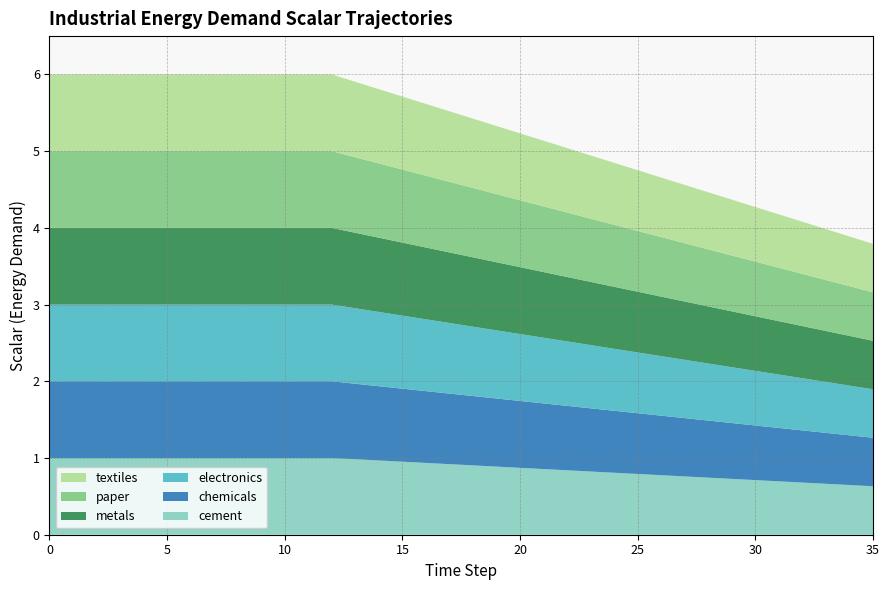

Reading right to left, extract all data points from this chart.

cement: 35=0.6	34=0.6	33=0.7	32=0.7	31=0.7	30=0.7	29=0.7	28=0.7	27=0.8	26=0.8	25=0.8	24=0.8	23=0.8	22=0.8	21=0.9	20=0.9	19=0.9	18=0.9	17=0.9	16=0.9	15=1.0	14=1.0	13=1.0	12=1.0	11=1.0	10=1.0	9=1.0	8=1.0	7=1.0	6=1.0	5=1.0	4=1.0	3=1.0	2=1.0	1=1.0	0=1.0
chemicals: 35=0.6	34=0.6	33=0.7	32=0.7	31=0.7	30=0.7	29=0.7	28=0.7	27=0.8	26=0.8	25=0.8	24=0.8	23=0.8	22=0.8	21=0.9	20=0.9	19=0.9	18=0.9	17=0.9	16=0.9	15=1.0	14=1.0	13=1.0	12=1.0	11=1.0	10=1.0	9=1.0	8=1.0	7=1.0	6=1.0	5=1.0	4=1.0	3=1.0	2=1.0	1=1.0	0=1.0
electronics: 35=0.6	34=0.6	33=0.7	32=0.7	31=0.7	30=0.7	29=0.7	28=0.7	27=0.8	26=0.8	25=0.8	24=0.8	23=0.8	22=0.8	21=0.9	20=0.9	19=0.9	18=0.9	17=0.9	16=0.9	15=1.0	14=1.0	13=1.0	12=1.0	11=1.0	10=1.0	9=1.0	8=1.0	7=1.0	6=1.0	5=1.0	4=1.0	3=1.0	2=1.0	1=1.0	0=1.0
metals: 35=0.6	34=0.6	33=0.7	32=0.7	31=0.7	30=0.7	29=0.7	28=0.7	27=0.8	26=0.8	25=0.8	24=0.8	23=0.8	22=0.8	21=0.9	20=0.9	19=0.9	18=0.9	17=0.9	16=0.9	15=1.0	14=1.0	13=1.0	12=1.0	11=1.0	10=1.0	9=1.0	8=1.0	7=1.0	6=1.0	5=1.0	4=1.0	3=1.0	2=1.0	1=1.0	0=1.0
paper: 35=0.6	34=0.6	33=0.7	32=0.7	31=0.7	30=0.7	29=0.7	28=0.7	27=0.8	26=0.8	25=0.8	24=0.8	23=0.8	22=0.8	21=0.9	20=0.9	19=0.9	18=0.9	17=0.9	16=0.9	15=1.0	14=1.0	13=1.0	12=1.0	11=1.0	10=1.0	9=1.0	8=1.0	7=1.0	6=1.0	5=1.0	4=1.0	3=1.0	2=1.0	1=1.0	0=1.0
textiles: 35=0.6	34=0.6	33=0.7	32=0.7	31=0.7	30=0.7	29=0.7	28=0.7	27=0.8	26=0.8	25=0.8	24=0.8	23=0.8	22=0.8	21=0.9	20=0.9	19=0.9	18=0.9	17=0.9	16=0.9	15=1.0	14=1.0	13=1.0	12=1.0	11=1.0	10=1.0	9=1.0	8=1.0	7=1.0	6=1.0	5=1.0	4=1.0	3=1.0	2=1.0	1=1.0	0=1.0